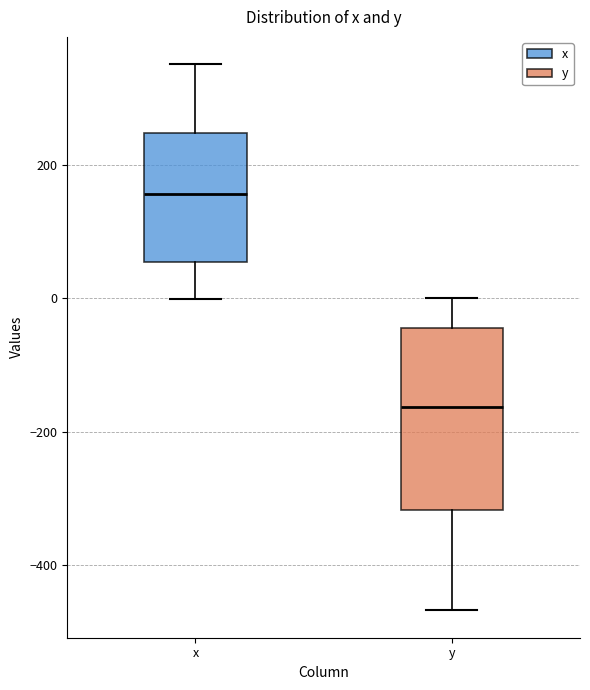

Which box is the tallest, from its lower edge to its upper edge?

y